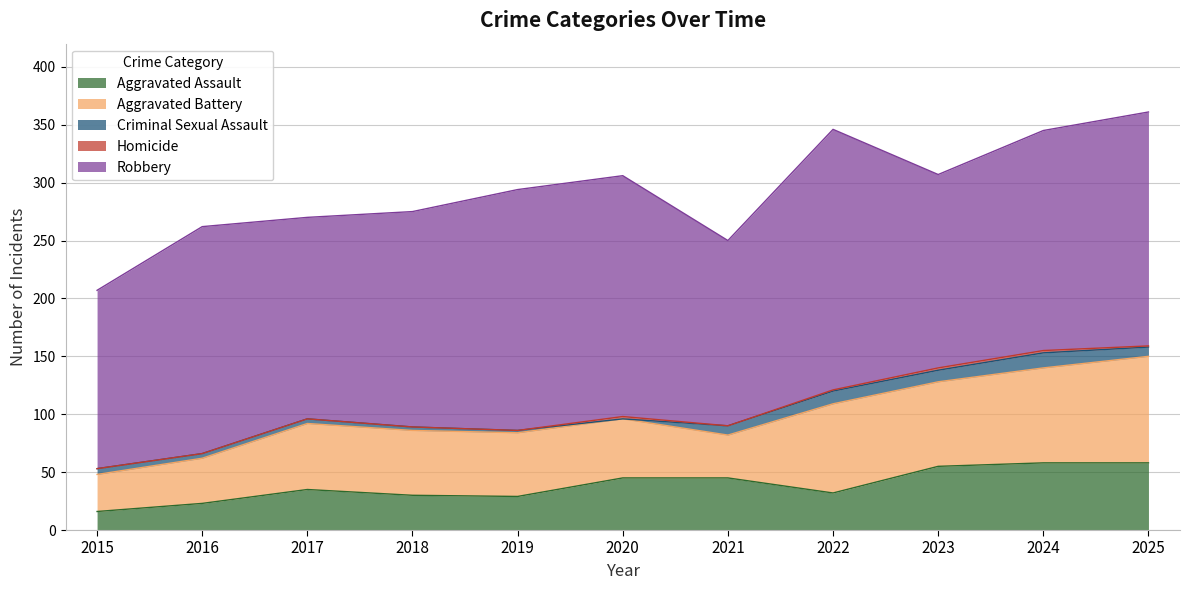

In Robbery, how many points are lower than both neighbors (excluding endpoints)?

3